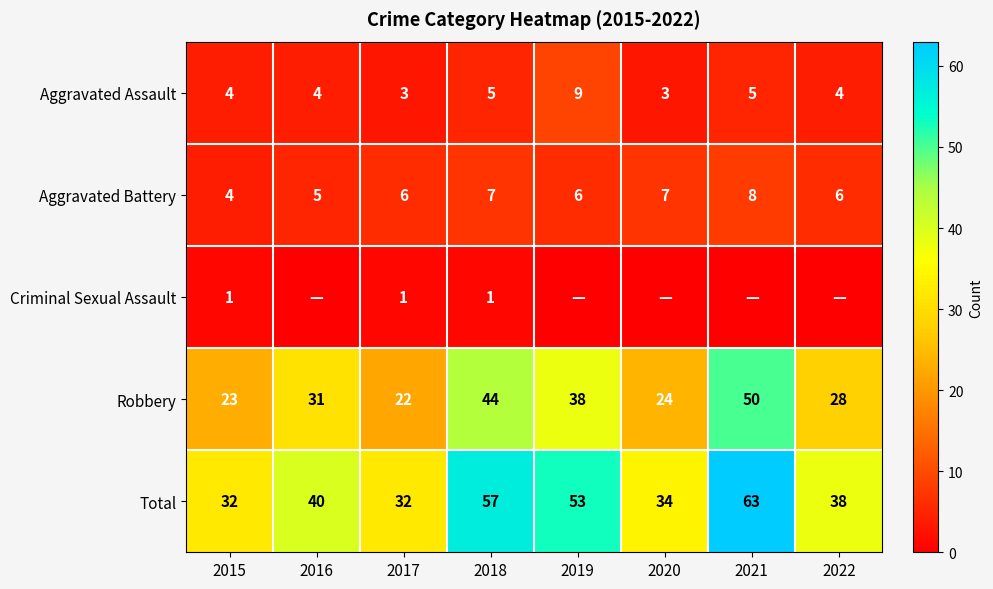

How many data points does each series have?

8